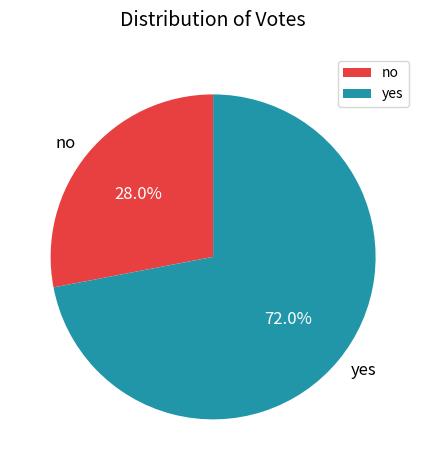

Is the sum of no and yes greater than half?

Yes